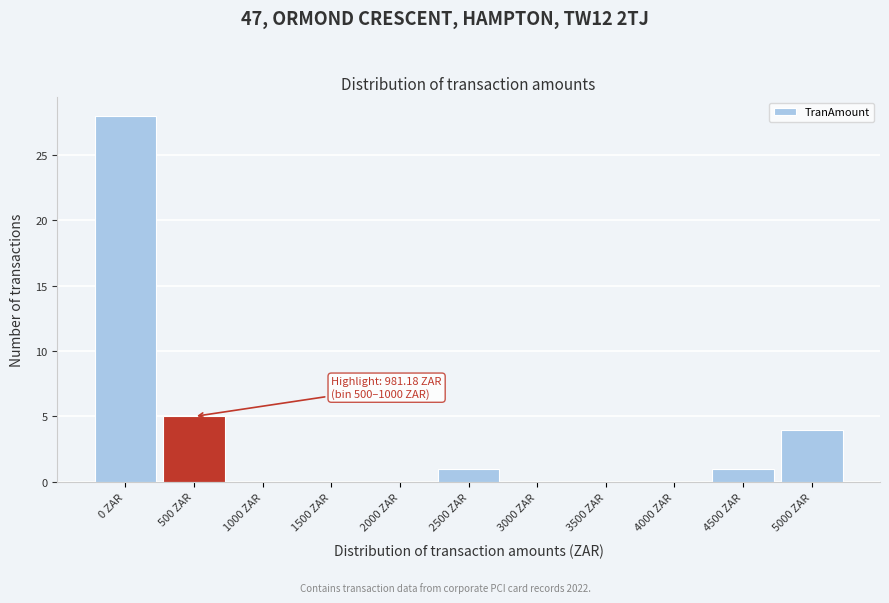

Reading left to right, what are all the values shown in this chart?

0 ZAR=28	500 ZAR=5	1000 ZAR=0	1500 ZAR=0	2000 ZAR=0	2500 ZAR=1	3000 ZAR=0	3500 ZAR=0	4000 ZAR=0	4500 ZAR=1	5000 ZAR=4